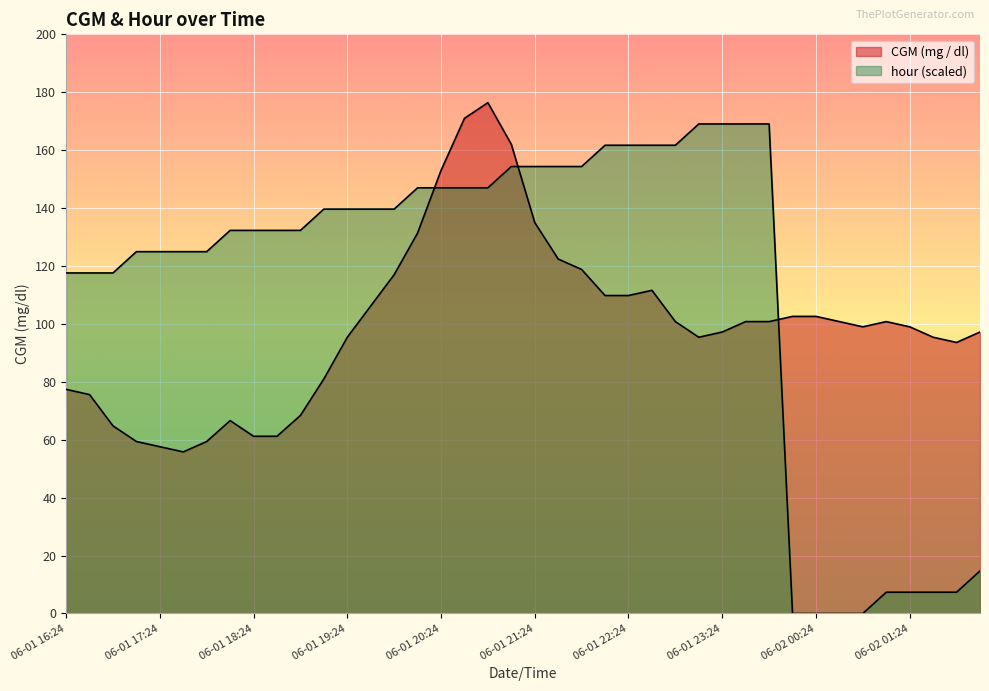

At which label is CGM (mg / dl) closest to 116?

2021-06-01 19:54